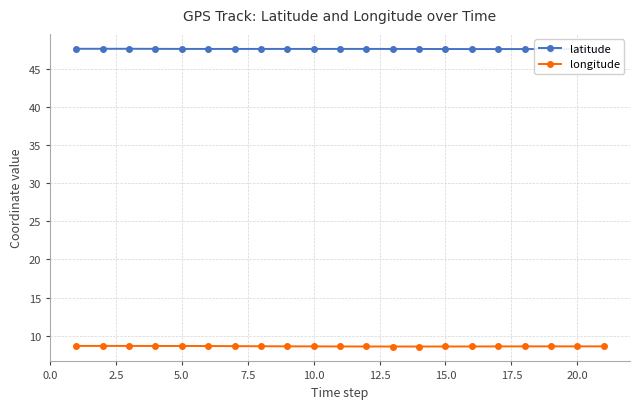

True or false: longitude has a value of 12.8 at 20.0.

False